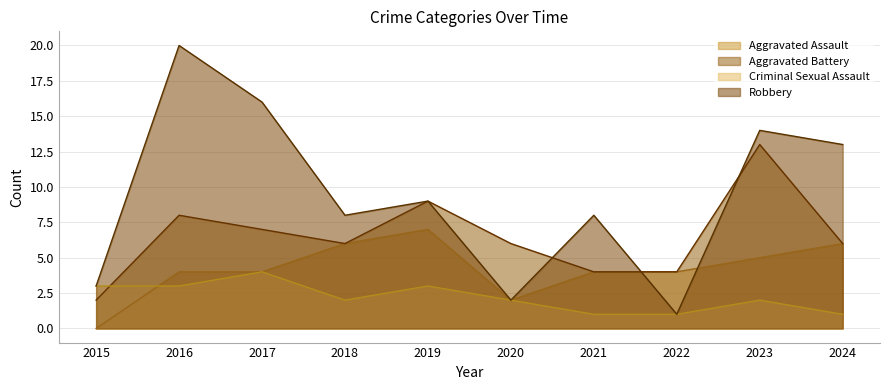

Rank the series by their maximum value, from highest to lowest.

Robbery, Aggravated Battery, Aggravated Assault, Criminal Sexual Assault